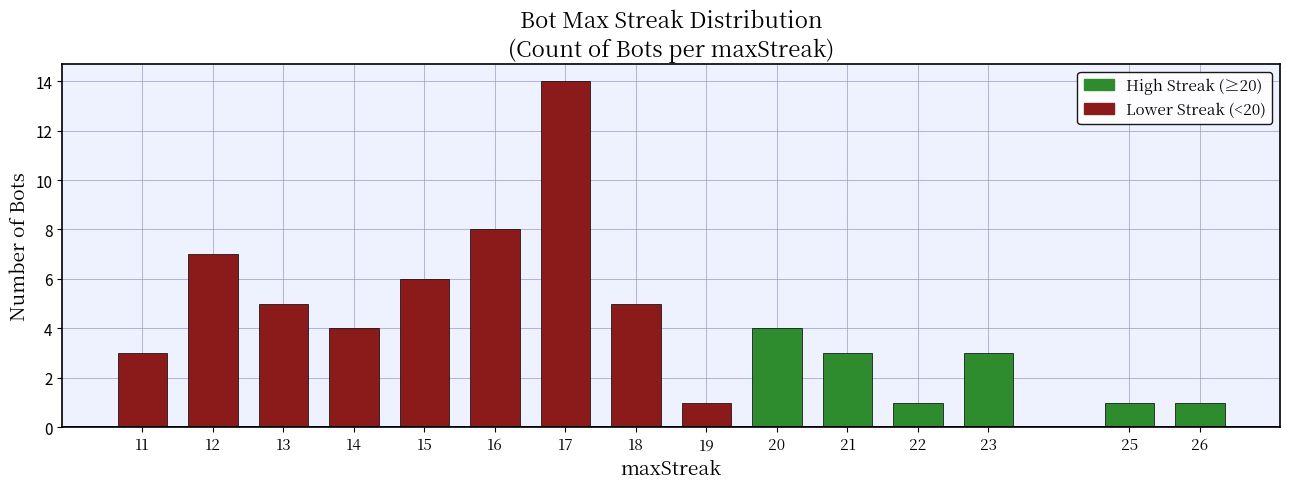

Which has a higher value, 22 or 21?

21